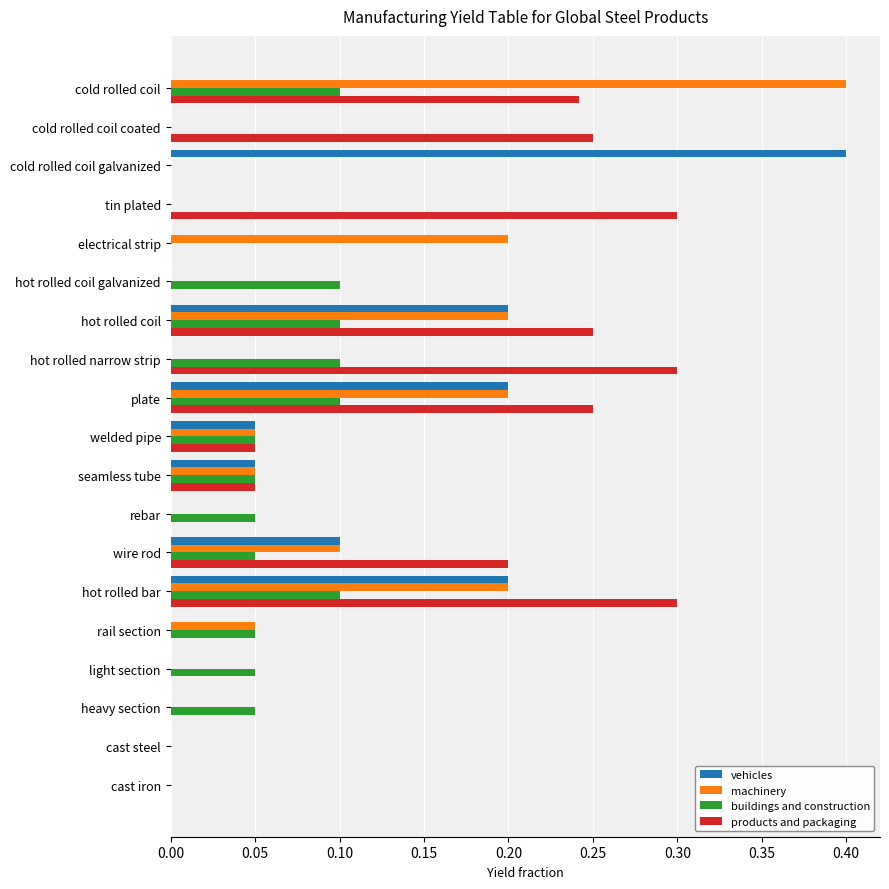

Is it true that machinery equals -0.3 at tin plated?

False